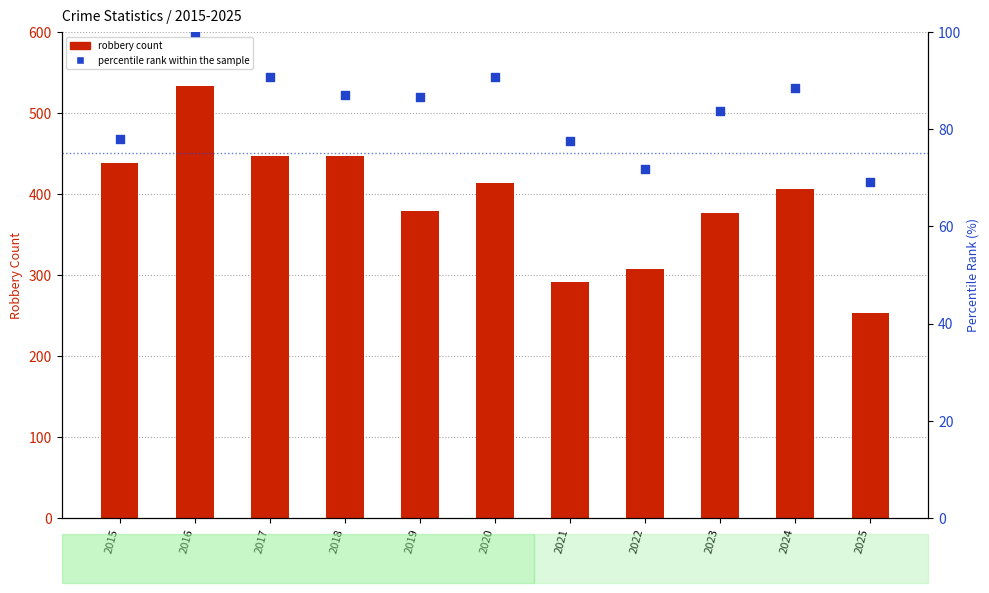

What are all the series names shown in the legend?

Robbery count, percentile rank within the sample